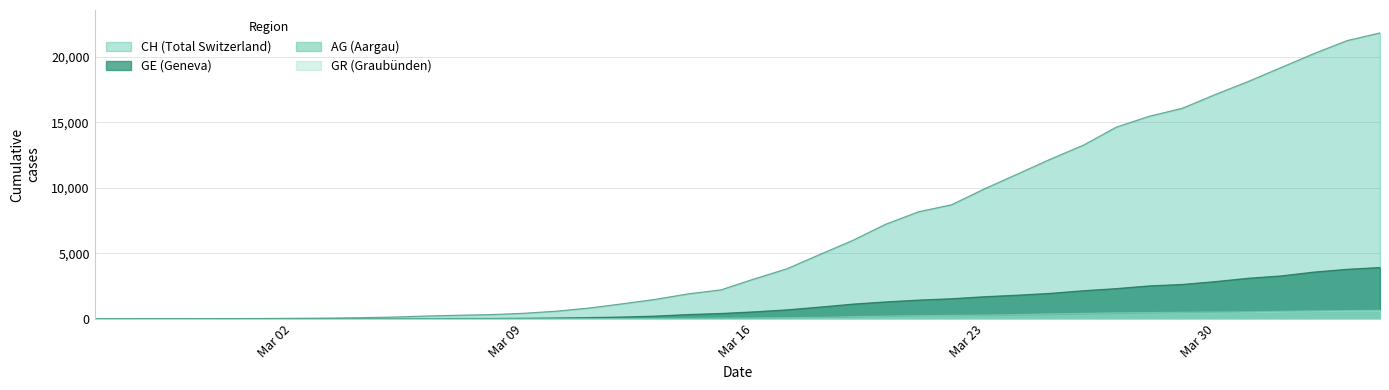

True or false: CH and AG cross at least once.

False